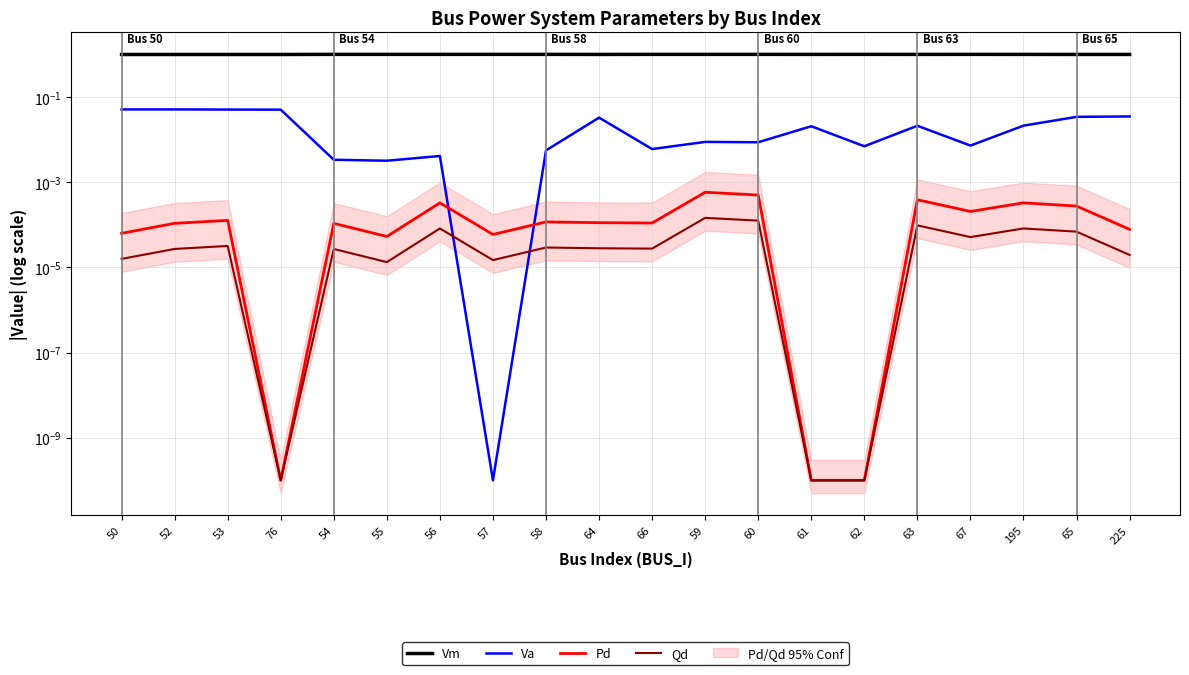

What is the label of the 20th point from the right?

50